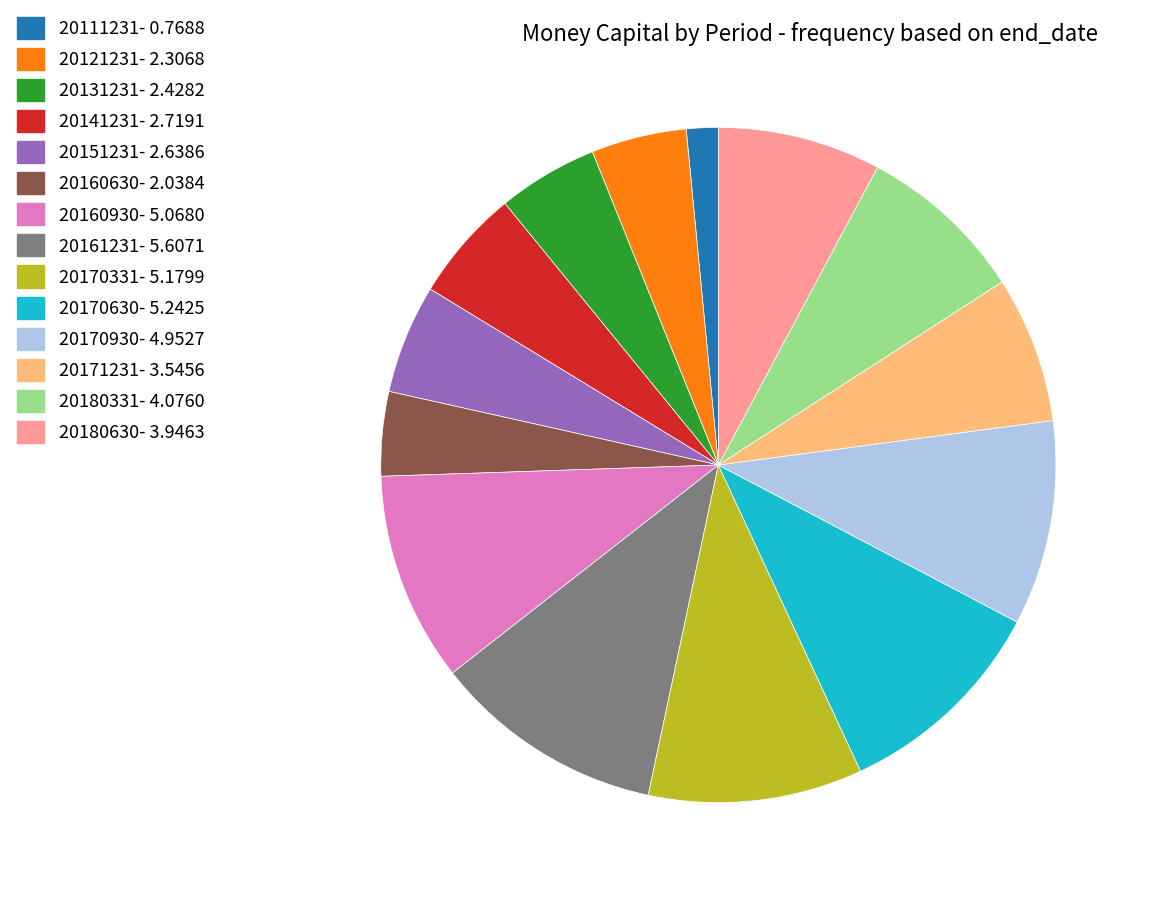

Is there a majority slice in this chart?

No